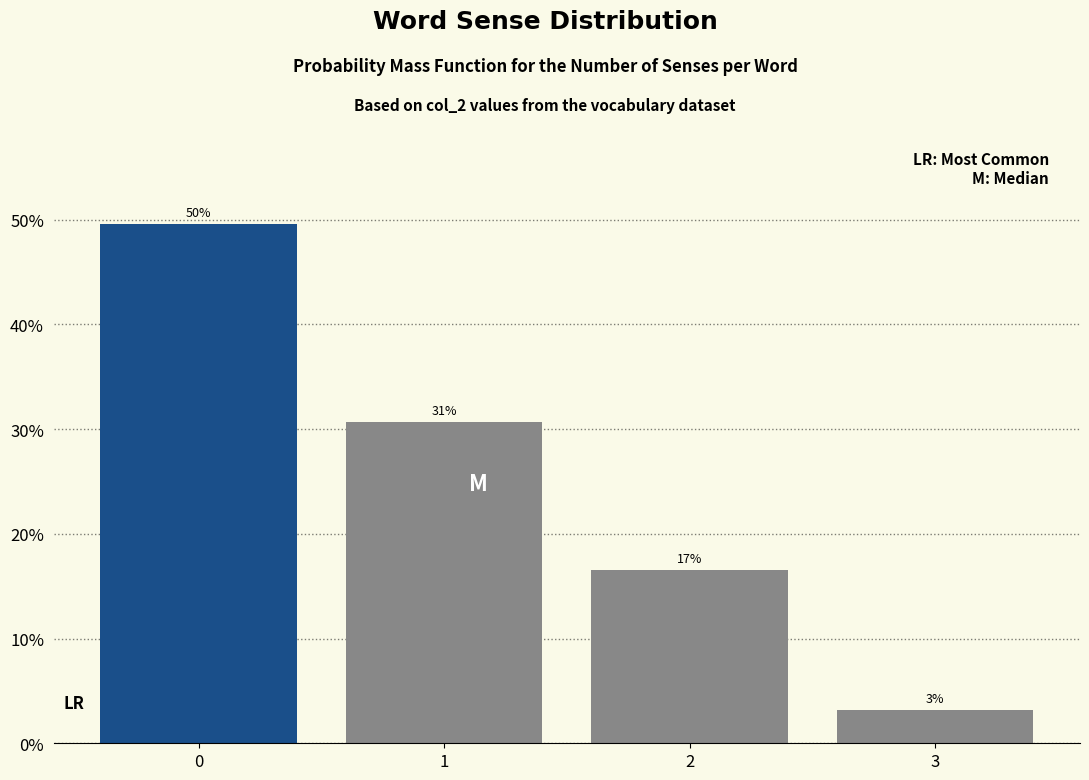

Are the bars horizontal?

No